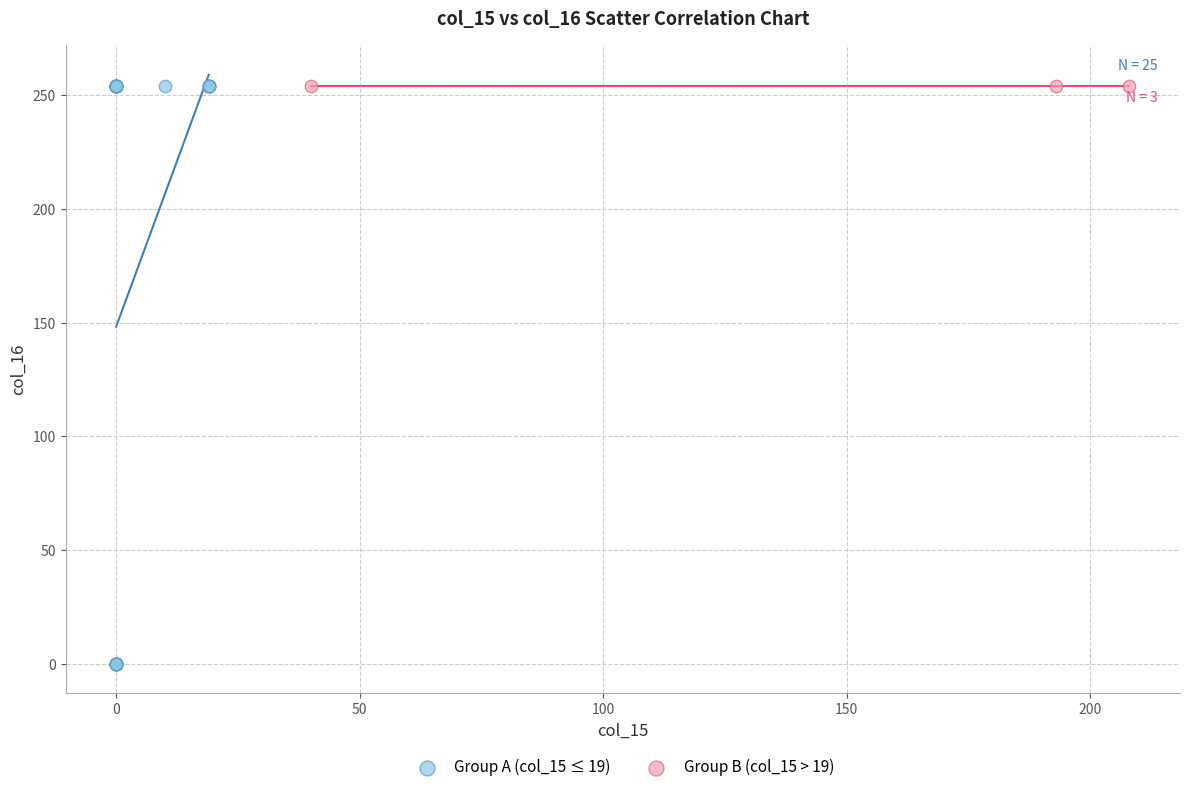

Which series reaches the minimum Y coordinate?

Group A (col_15 ≤ 19)